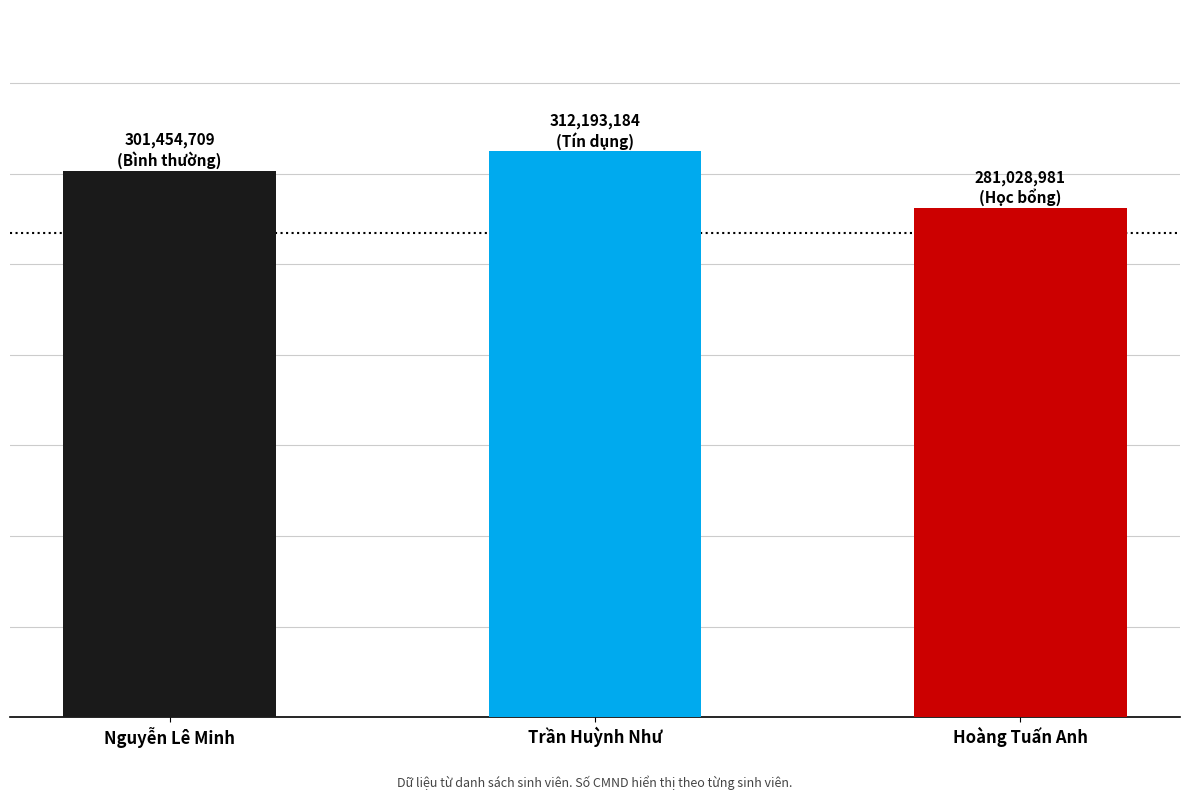

Are the bars horizontal?

No